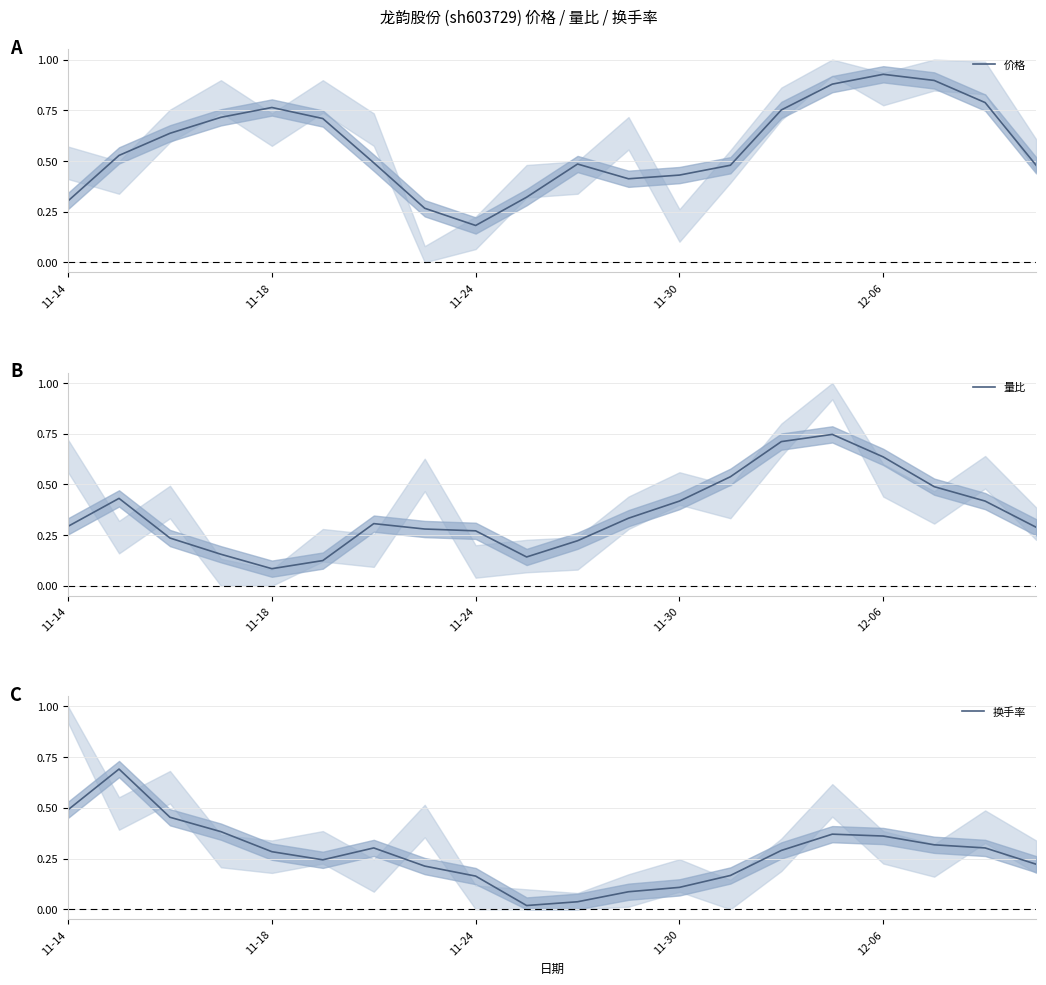

Between 10 and 19, which series saw the biggest shift?

换手率